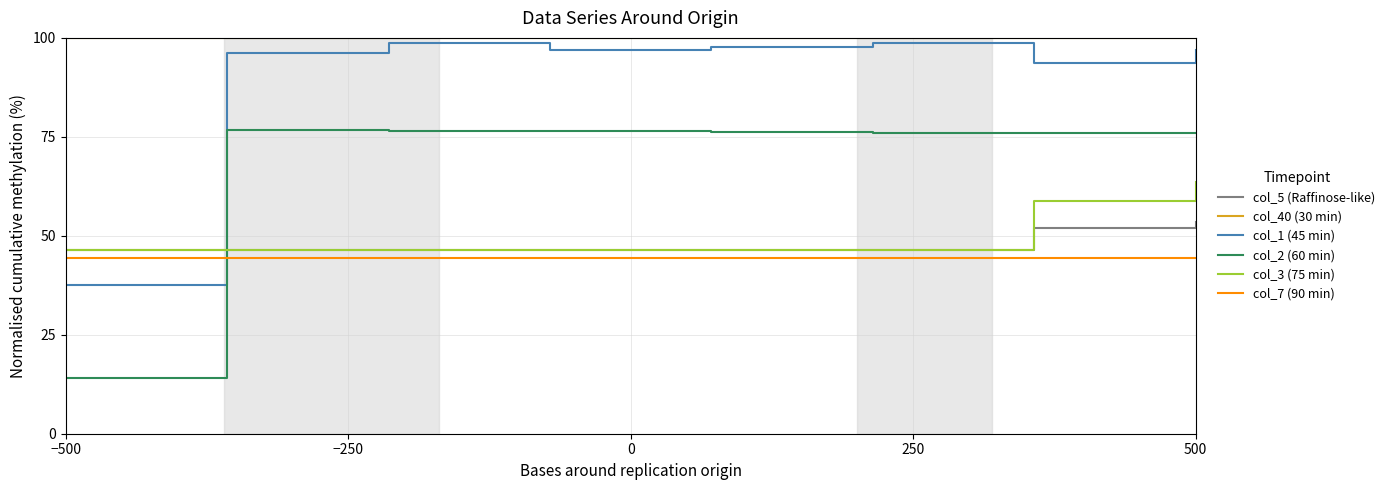

Which series has the largest range (max minus min)?

col_2 (60 min)